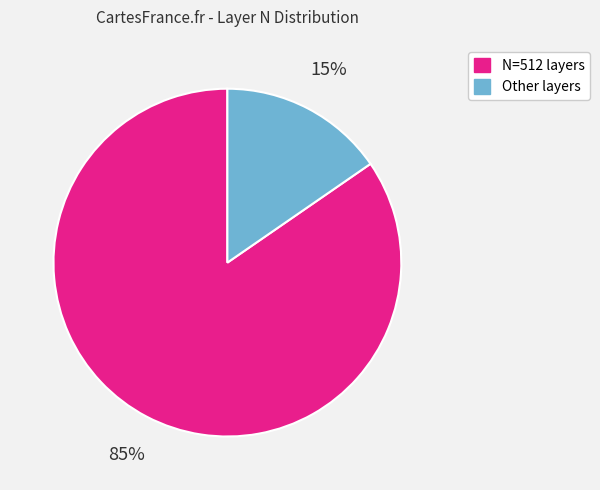

Does any single category account for the majority?

Yes